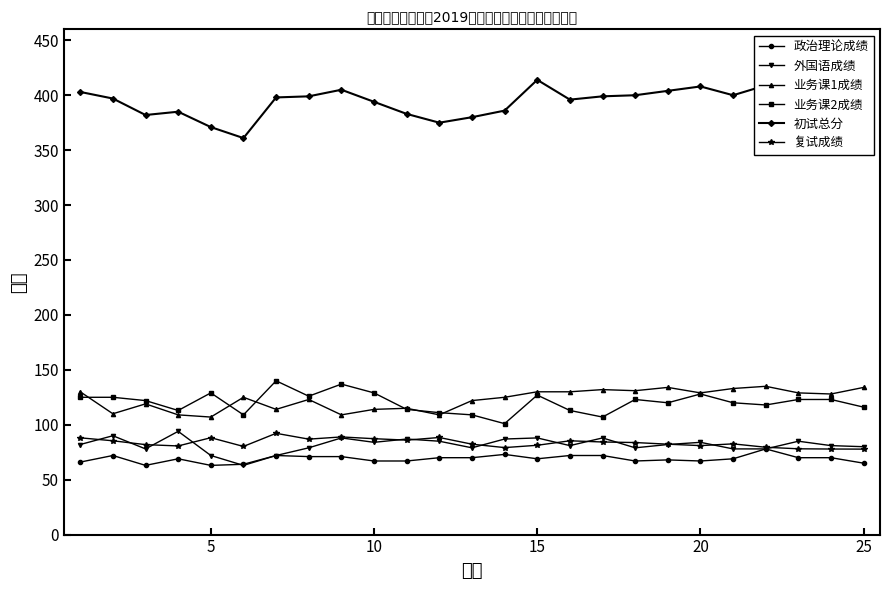

Which series has the largest range (max minus min)?

初试总分